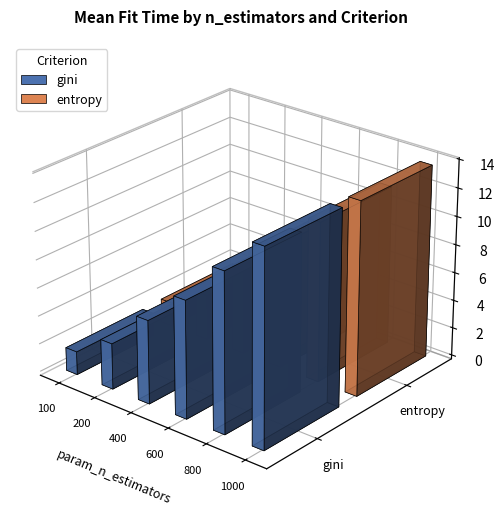

The value of entropy at 400 is 3.1. True or false?

False